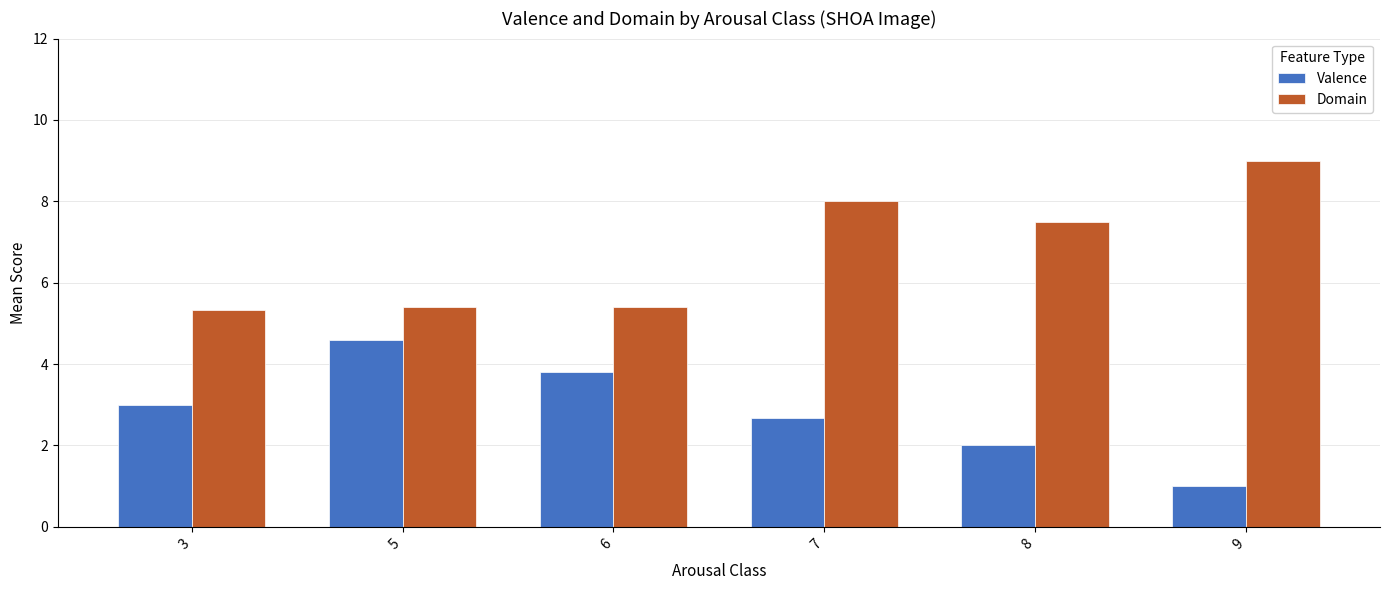

At which category is the sum across all series the highest?

7